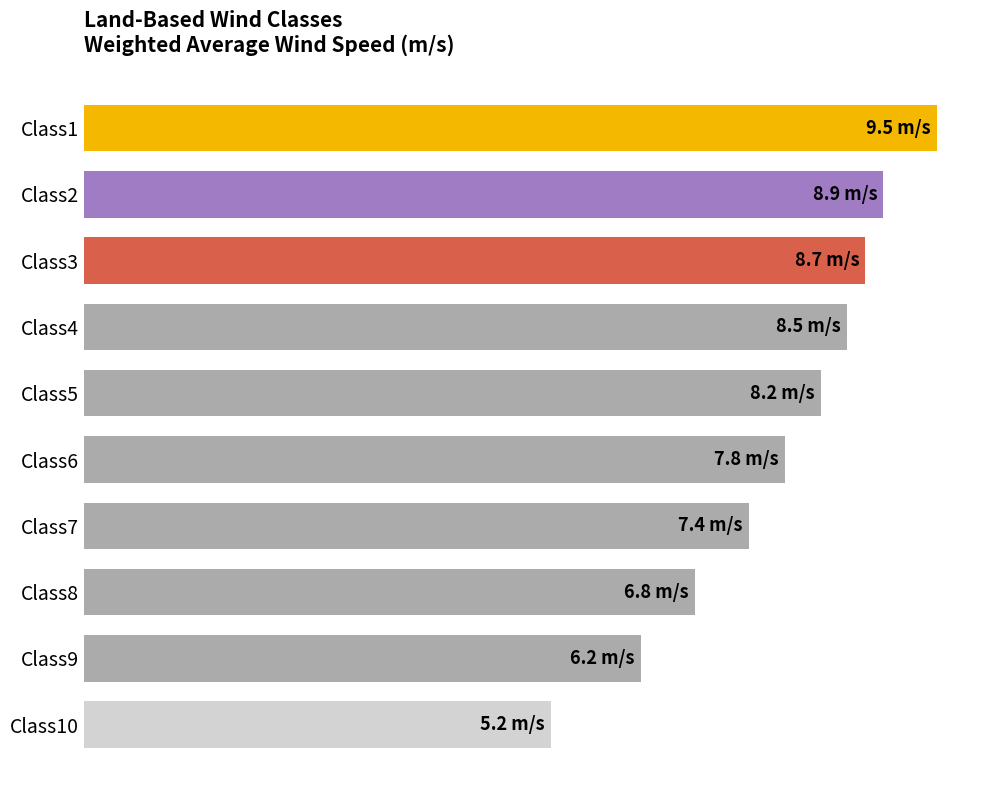

Are the bars horizontal?

Yes